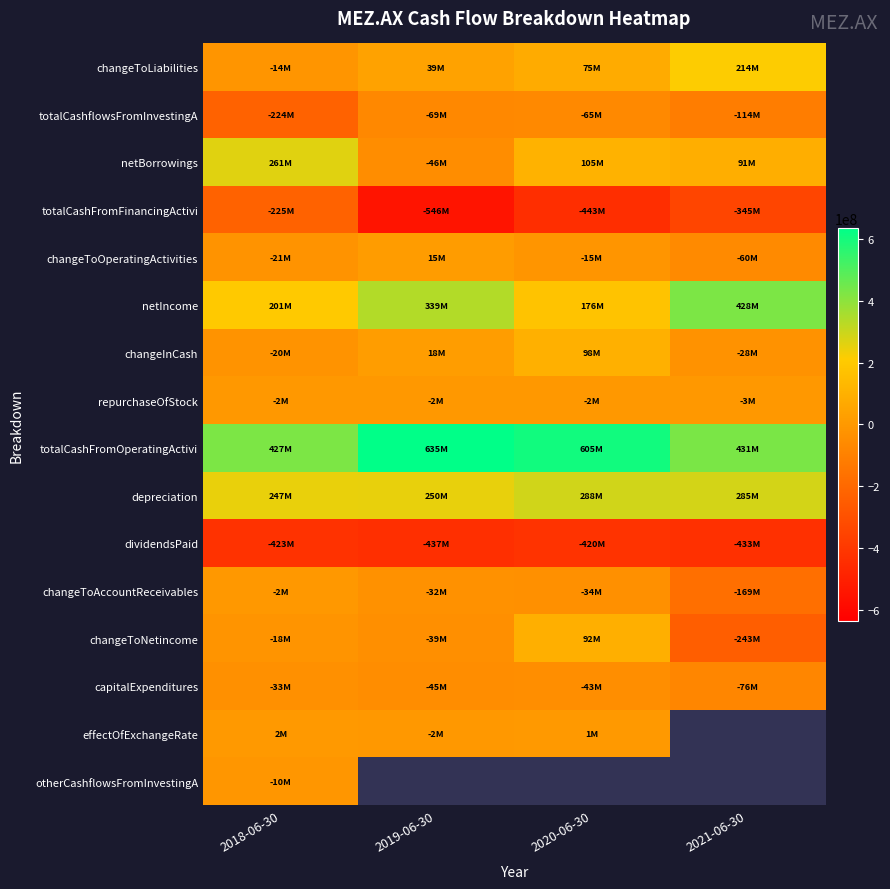

How many categories are shown in the chart?

4